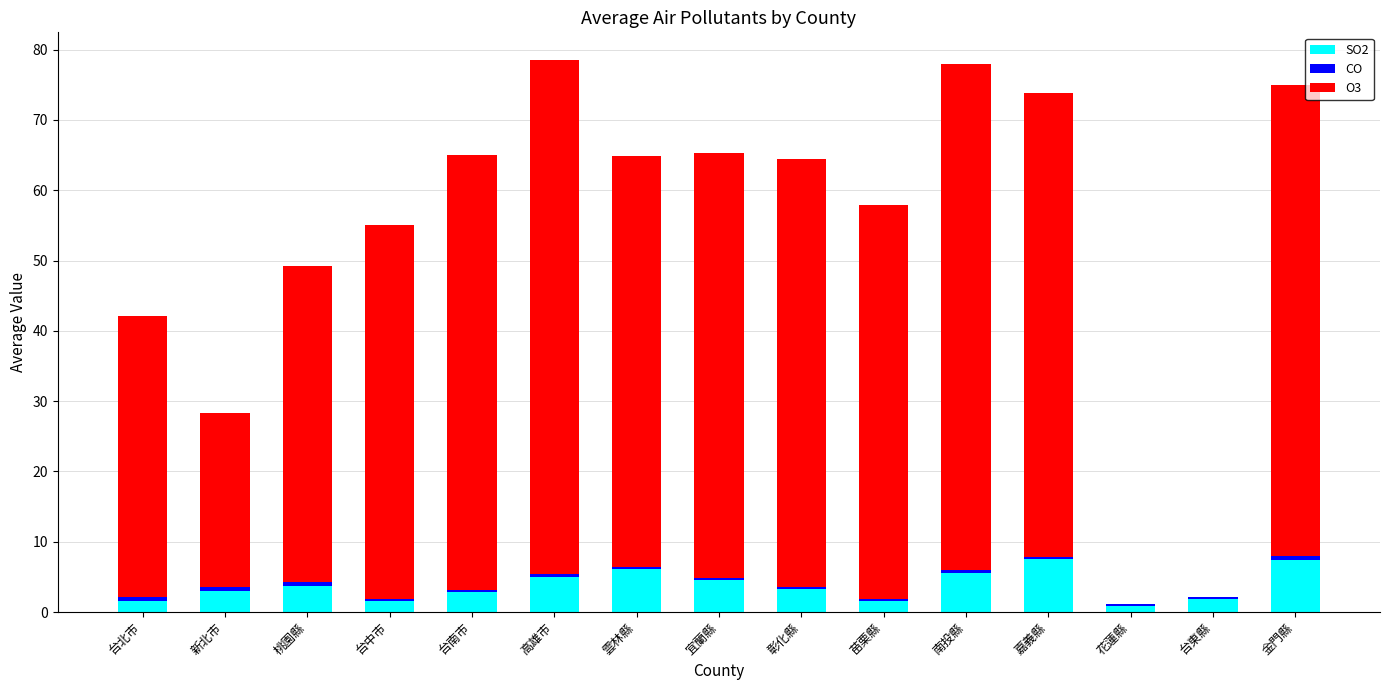

What is the sum of all SO2 values?

56.3